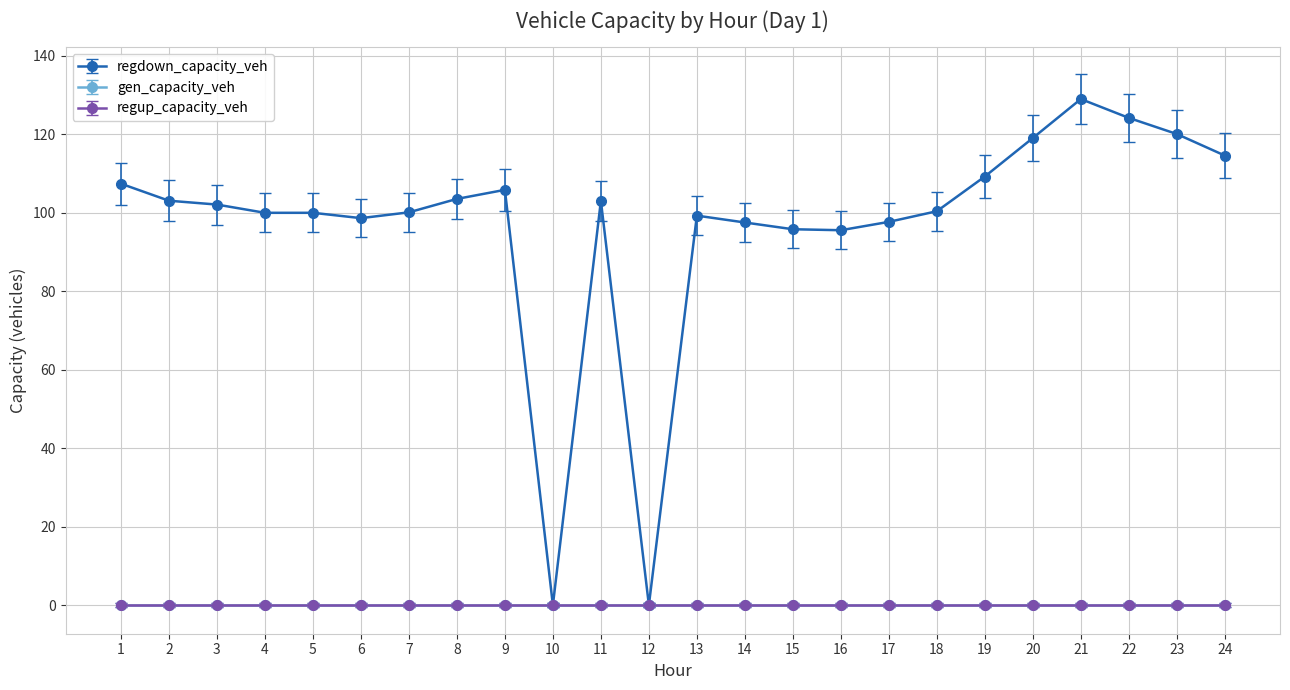

Reading left to right, what are all the values shown in this chart?

regdown_capacity_veh: 1=107.4	2=103.1	3=102.1	4=100.0	5=100.0	6=98.6	7=100.1	8=103.5	9=105.8	10=0.0	11=103.0	12=0.0	13=99.3	14=97.5	15=95.8	16=95.5	17=97.7	18=100.4	19=109.2	20=119.0	21=129.0	22=124.2	23=120.1	24=114.6
gen_capacity_veh: 1=0.0	2=0.0	3=0.0	4=0.0	5=0.0	6=0.0	7=0.0	8=0.0	9=0.0	10=0.0	11=0.0	12=0.0	13=0.0	14=0.0	15=0.0	16=0.0	17=0.0	18=0.0	19=0.0	20=0.0	21=0.0	22=0.0	23=0.0	24=0.0
regup_capacity_veh: 1=0.0	2=0.0	3=0.0	4=0.0	5=0.0	6=0.0	7=0.0	8=0.0	9=0.0	10=0.0	11=0.0	12=0.0	13=0.0	14=0.0	15=0.0	16=0.0	17=0.0	18=0.0	19=0.0	20=0.0	21=0.0	22=0.0	23=0.0	24=0.0